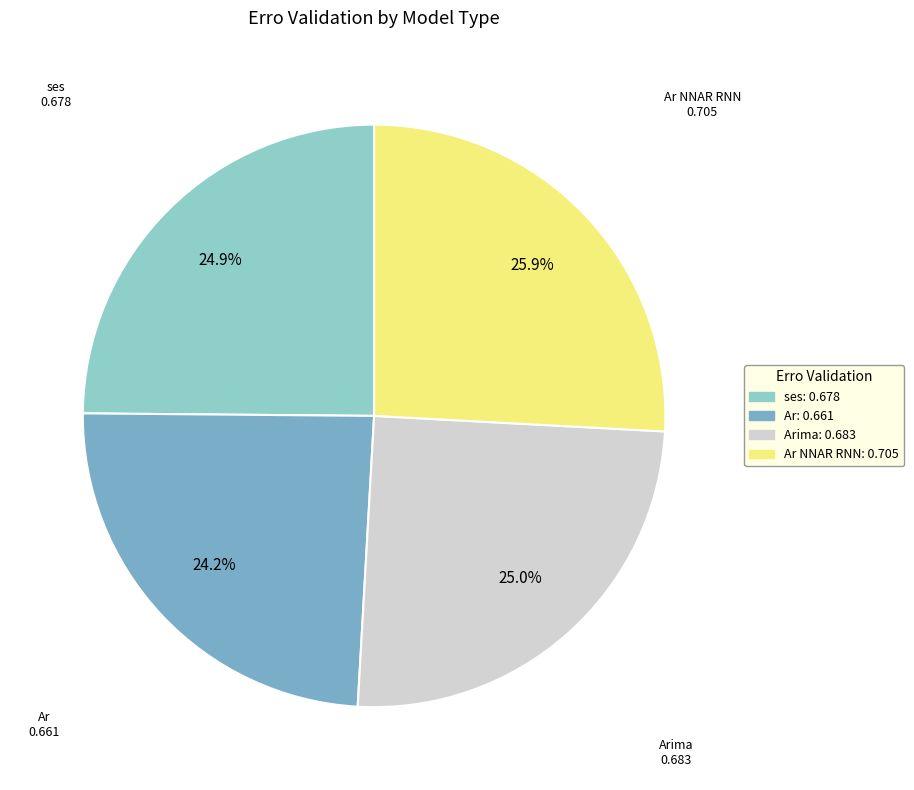

Rank the categories by value from highest to lowest.

Ar NNAR RNN, Arima, ses, Ar